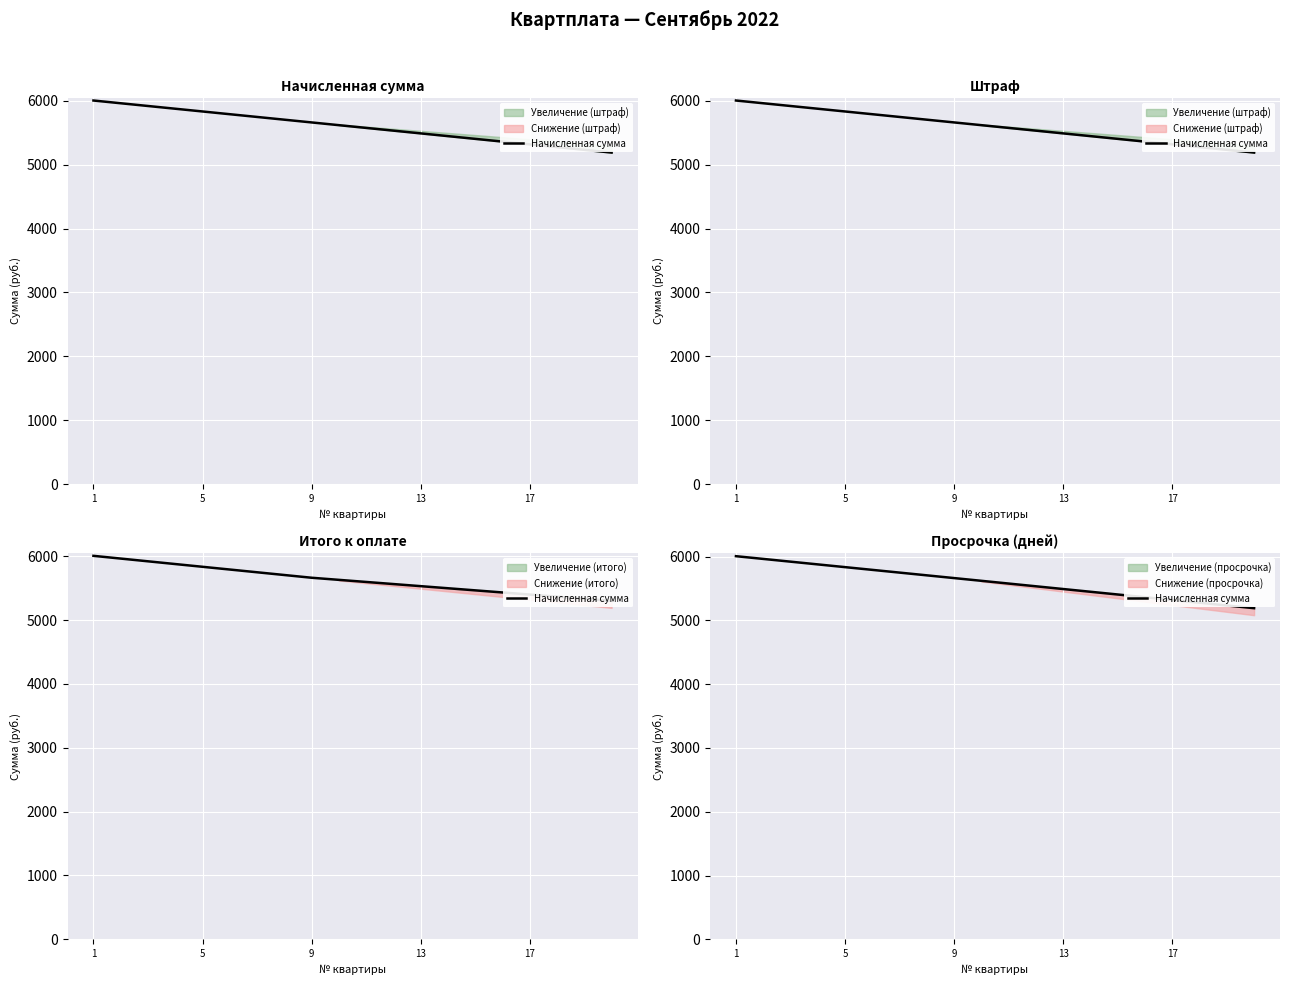

What is the difference between the maximum and minimum values?

815.1